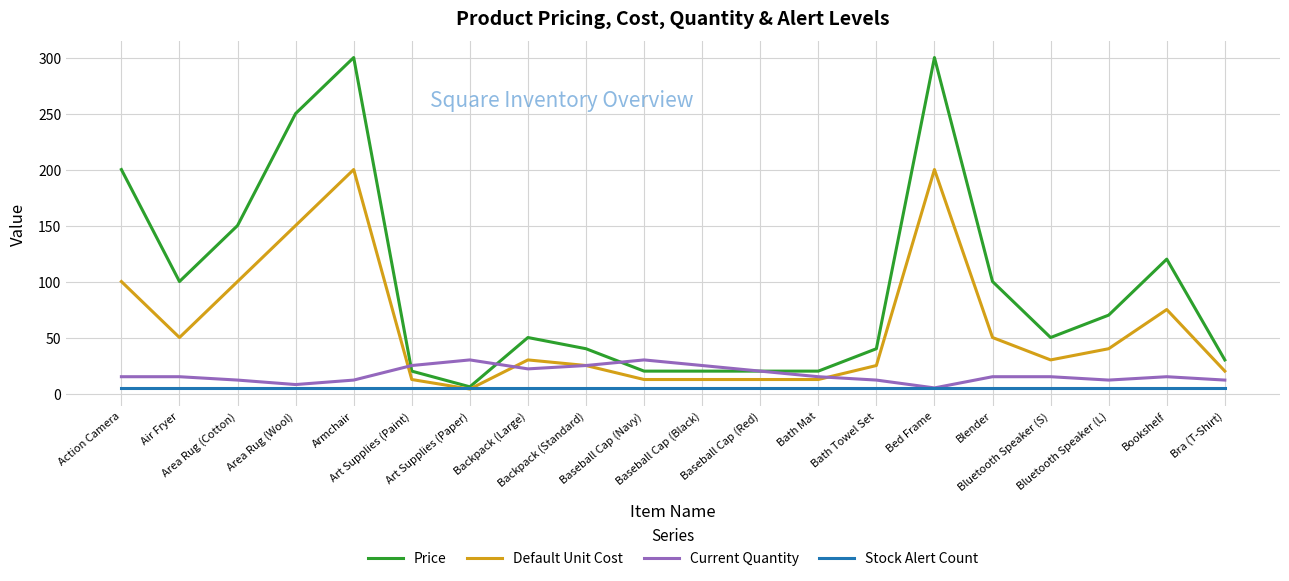

Rank the series by their maximum value, from highest to lowest.

Price, Default Unit Cost, Current Quantity, Stock Alert Count